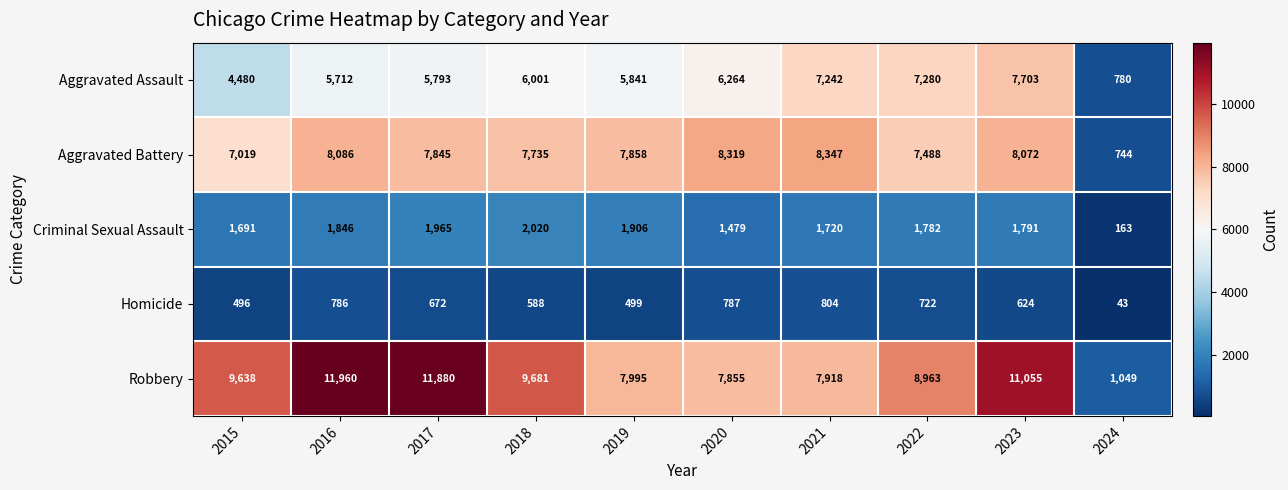

Where is Aggravated Assault nearest to the value 4241?

2015